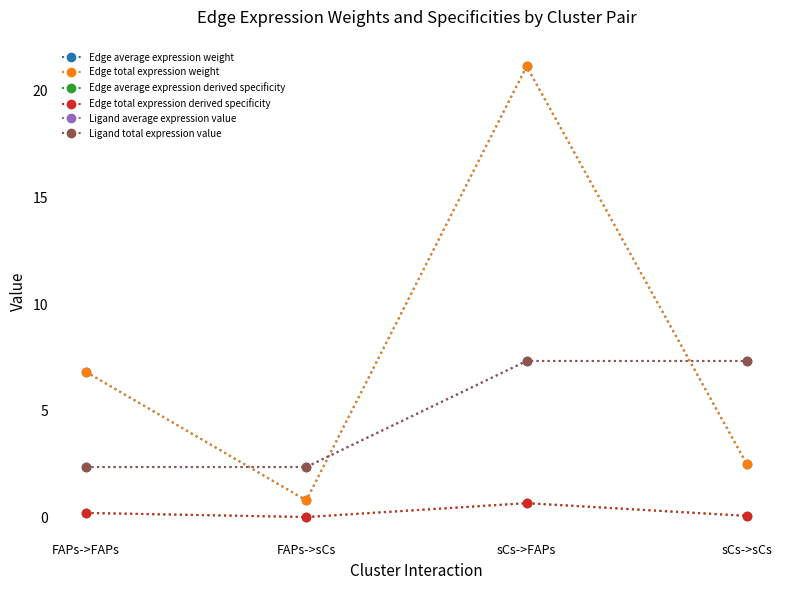

Is this an area chart (filled region under the line)?

No